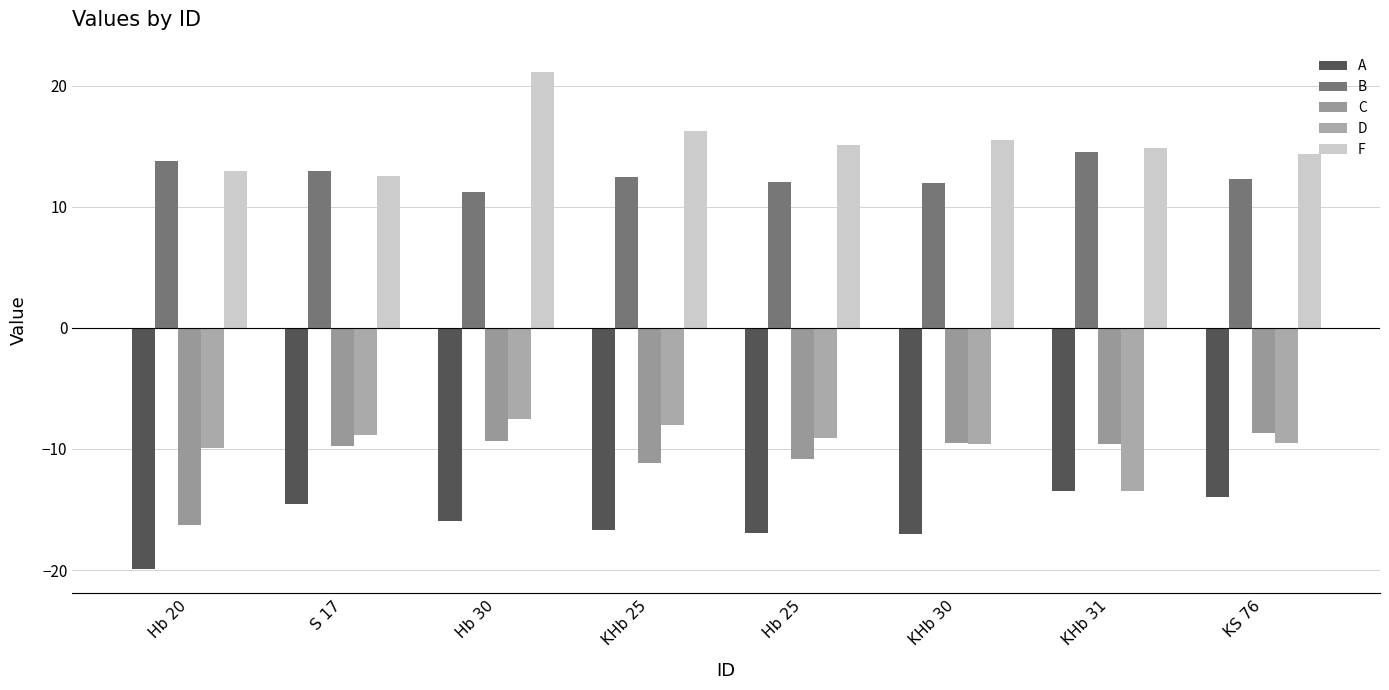

Reading right to left, what are all the values shown in this chart?

A: -14.0	-13.5	-17.0	-17.0	-16.7	-16.0	-14.5	-19.9
B: 12.3	14.5	12.0	12.0	12.5	11.2	12.9	13.8
C: -8.7	-9.6	-9.5	-10.8	-11.1	-9.3	-9.8	-16.3
D: -9.5	-13.5	-9.6	-9.1	-8.0	-7.5	-8.9	-9.9
F: 14.4	14.8	15.5	15.1	16.2	21.1	12.6	12.9